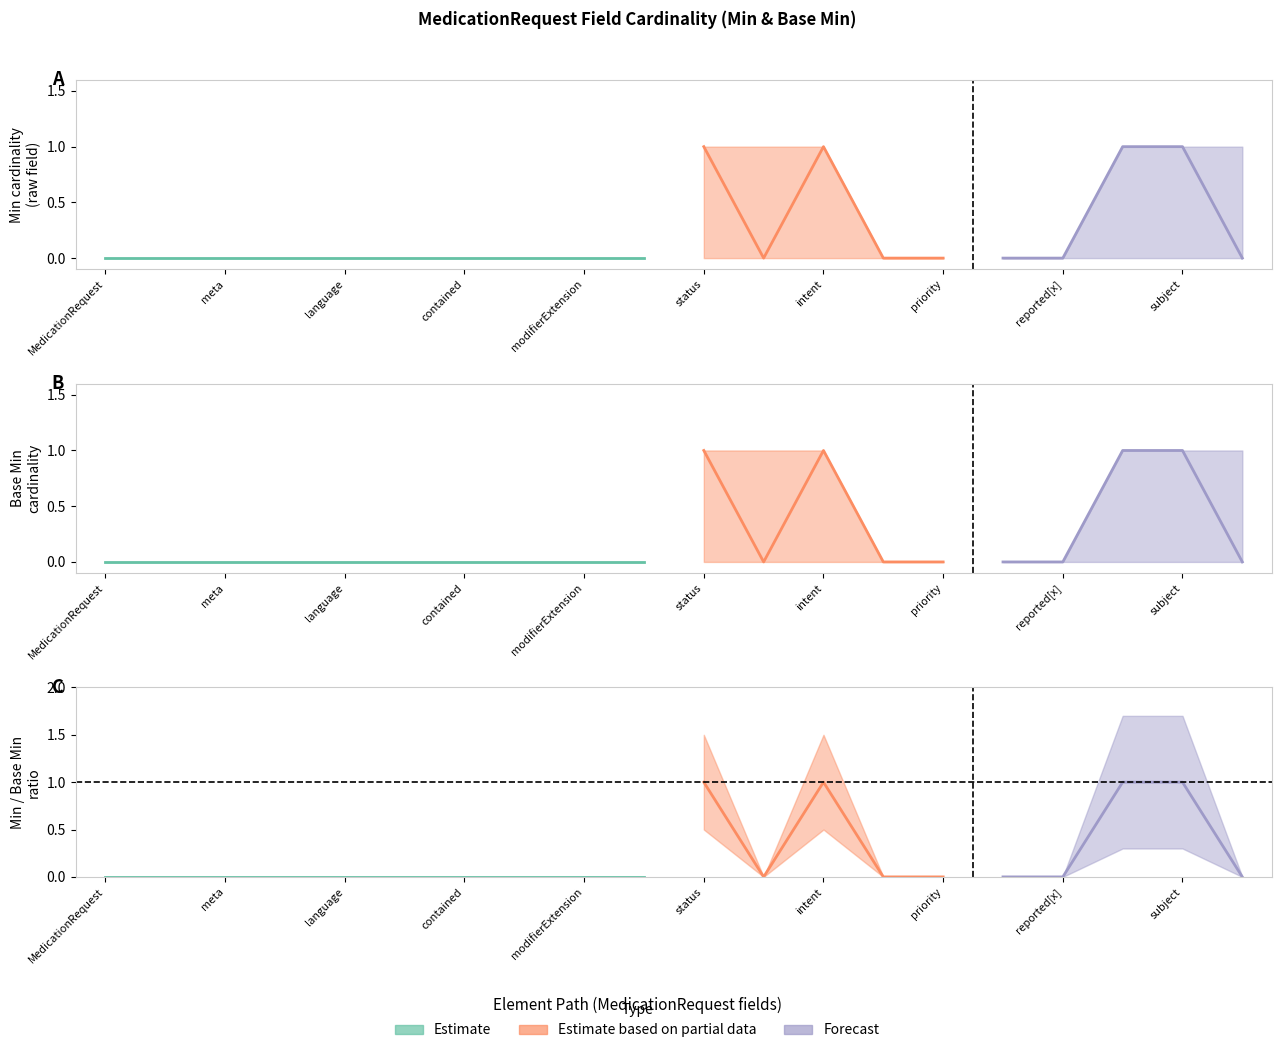

True or false: Base Min and Min cross at least once.

False